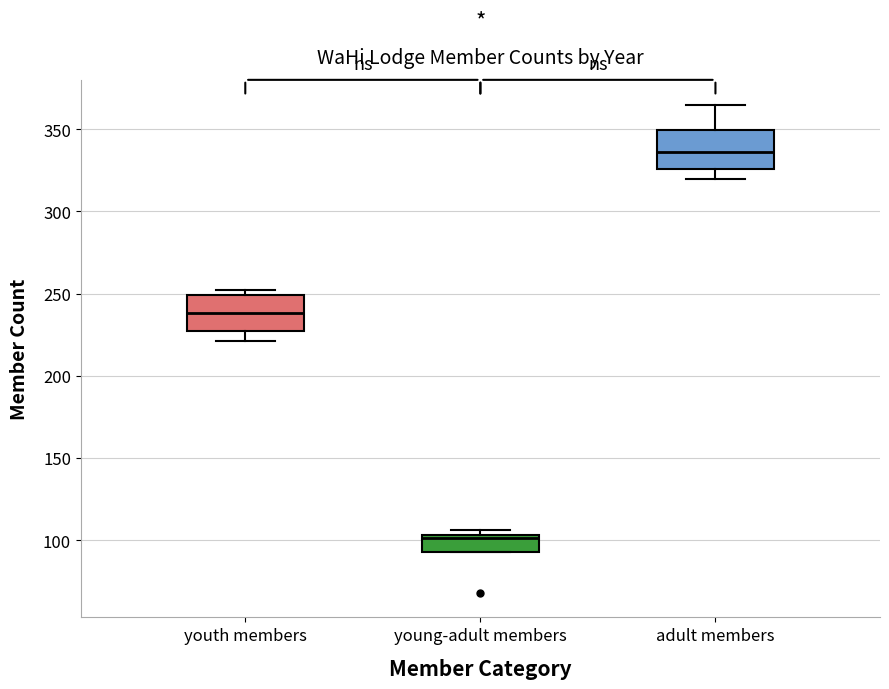

Which box has the highest median line?

adult members